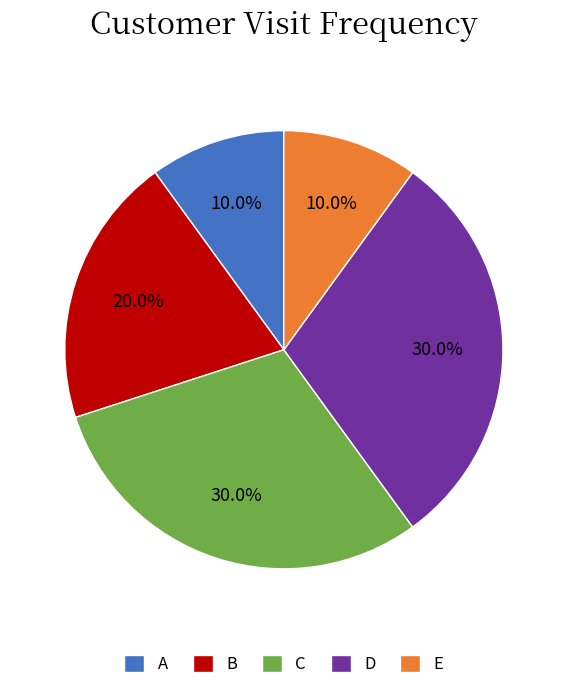

What percentage is the B slice, to the nearest percent?

20%